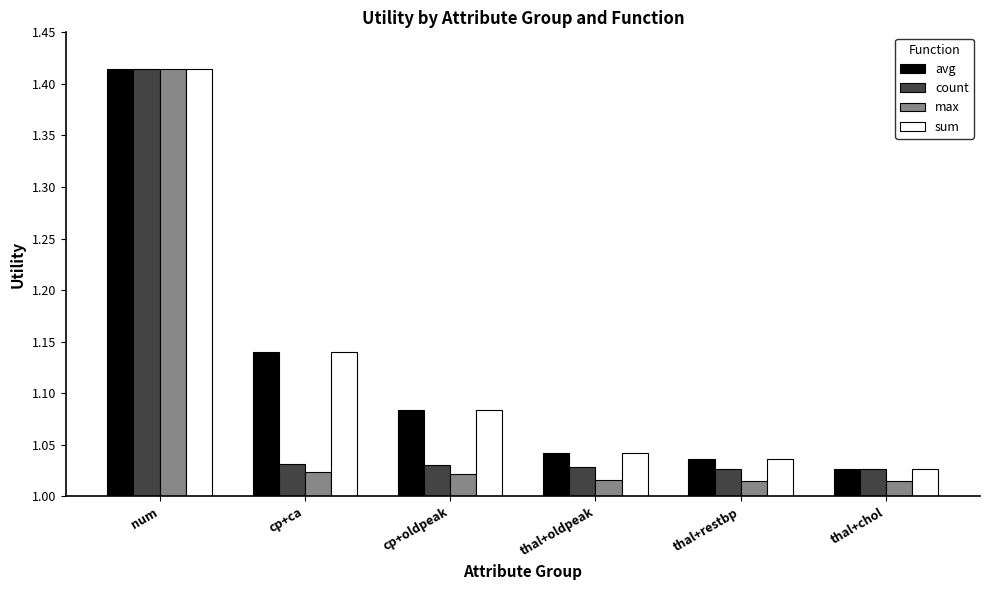

Where is avg nearest to the value 1?

thal+chol